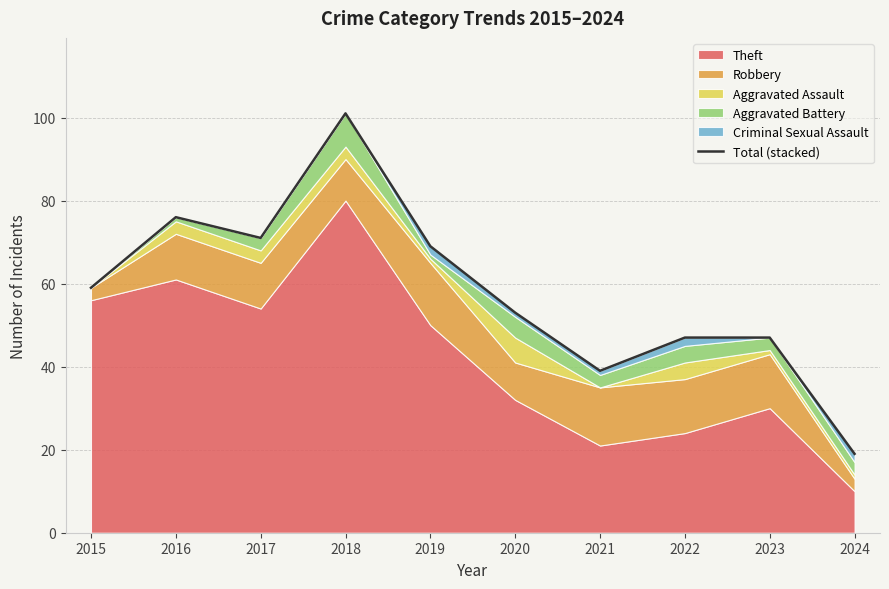

Read the value at 2024, to the nearest 5.

20